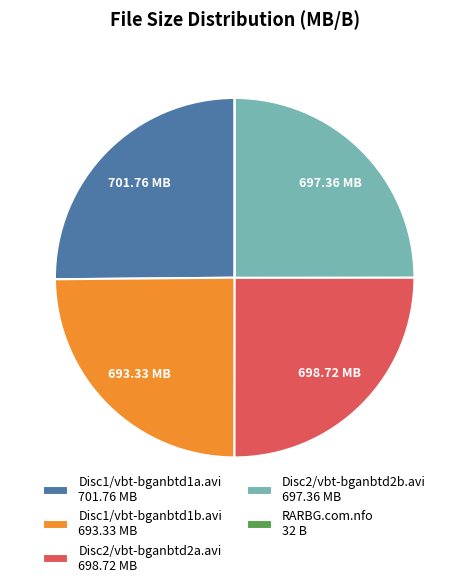

Is there a majority slice in this chart?

No